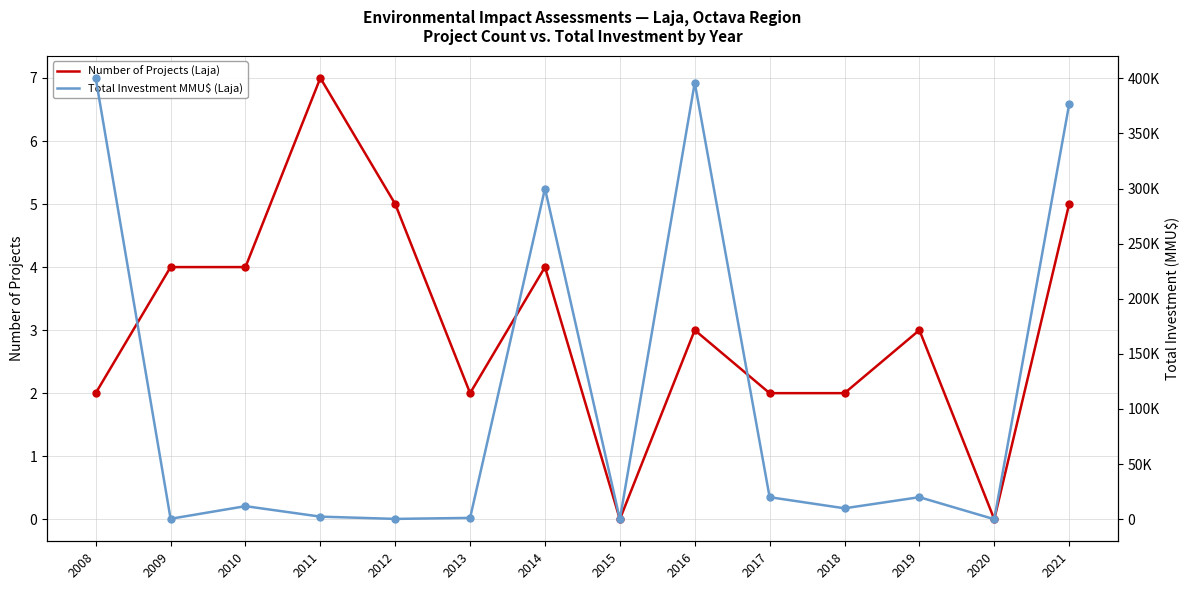

Which series reaches the maximum Y coordinate?

Total Investment MMU$ (Laja)